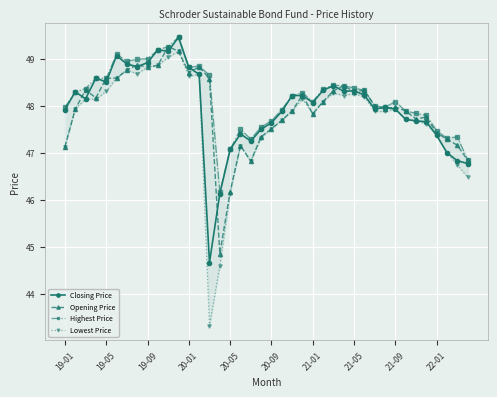

What is the difference between the maximum and minimum values in the Lowest Price series?

5.9